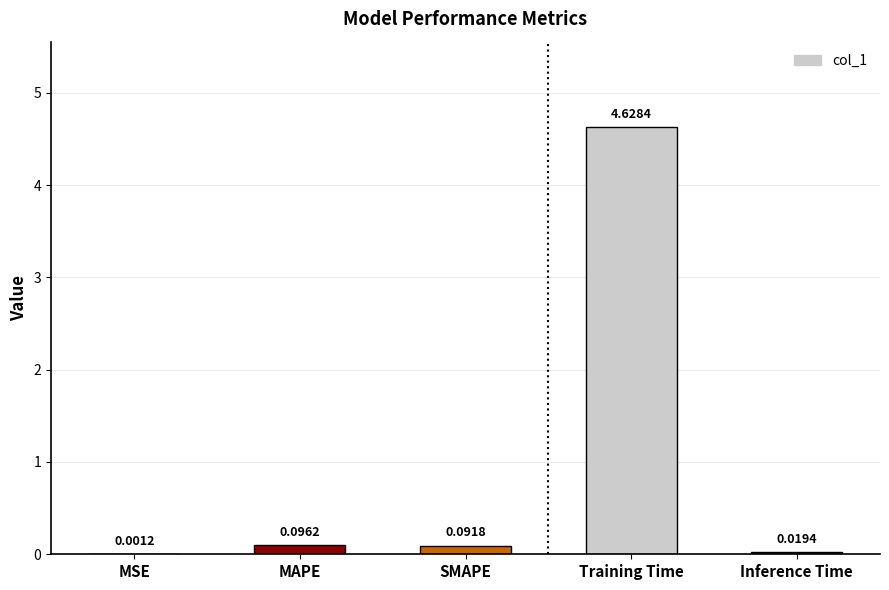

What is the sum of all values?

4.8